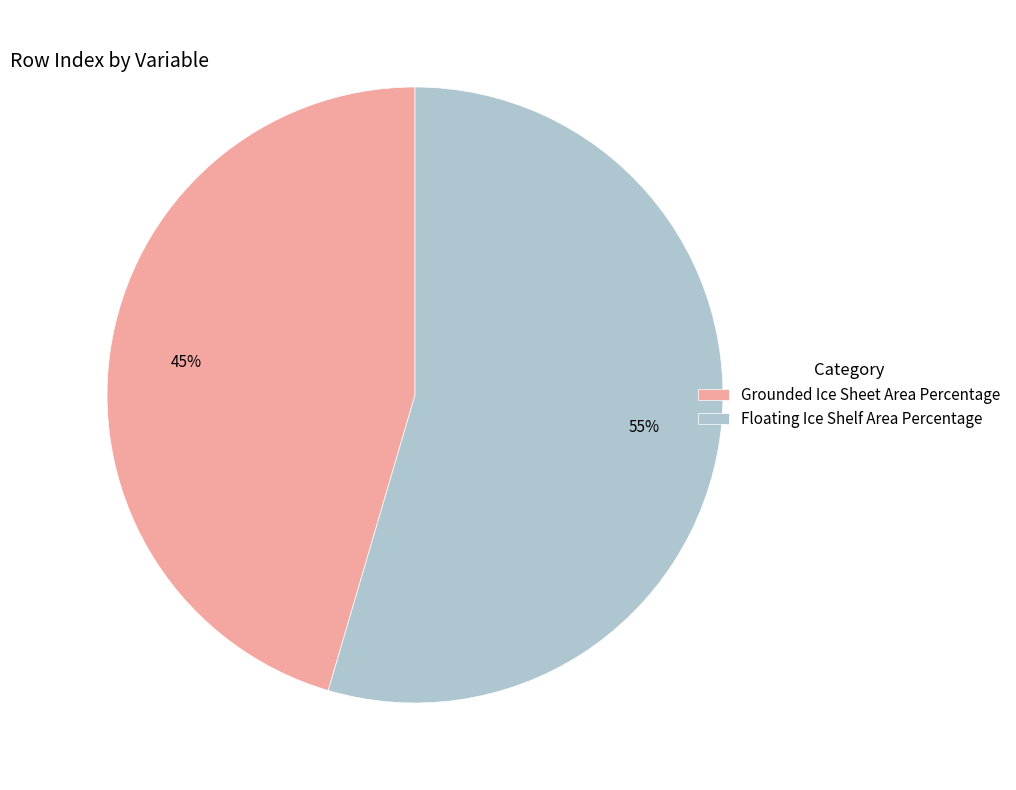

Do Grounded Ice Sheet Area Percentage and Floating Ice Shelf Area Percentage together represent more than half of the pie?

Yes